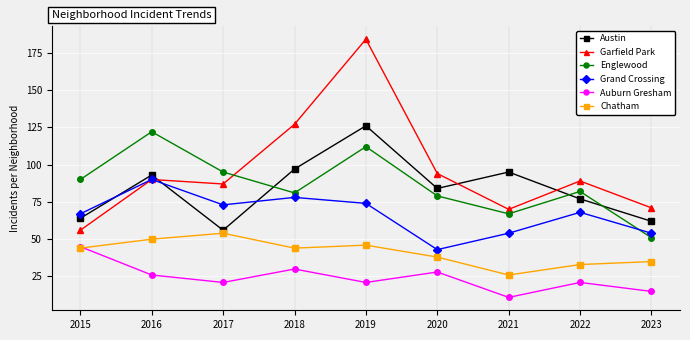

What is the value of the Auburn Gresham point at the 3rd from the left?

21